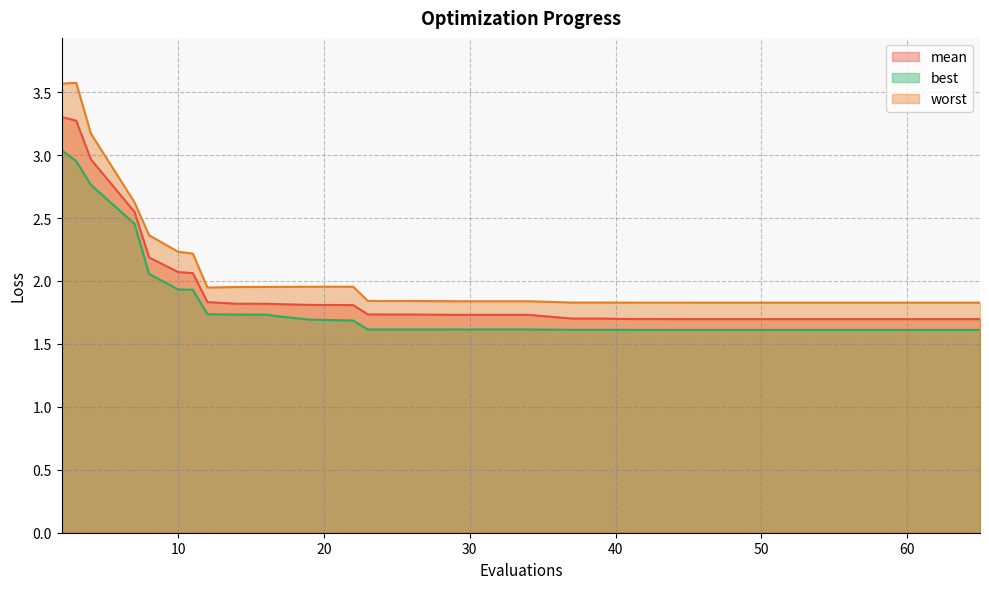

True or false: best has more than 1 interior local peaks.

True